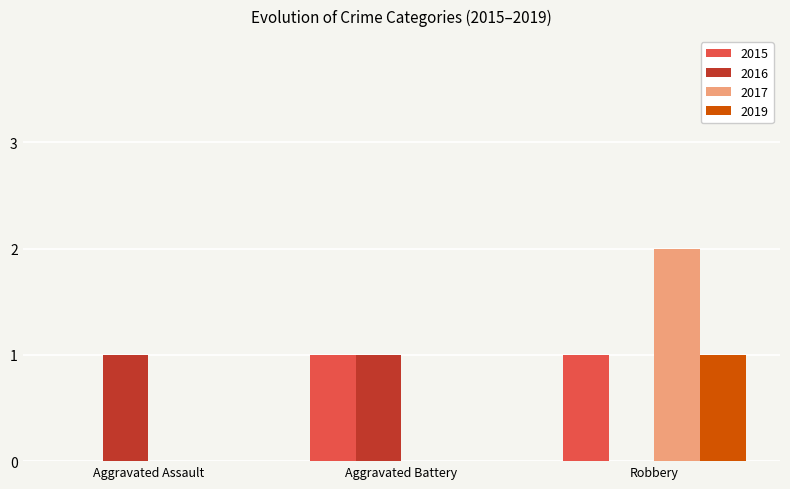

Read the 2015 value at Aggravated Battery.

1